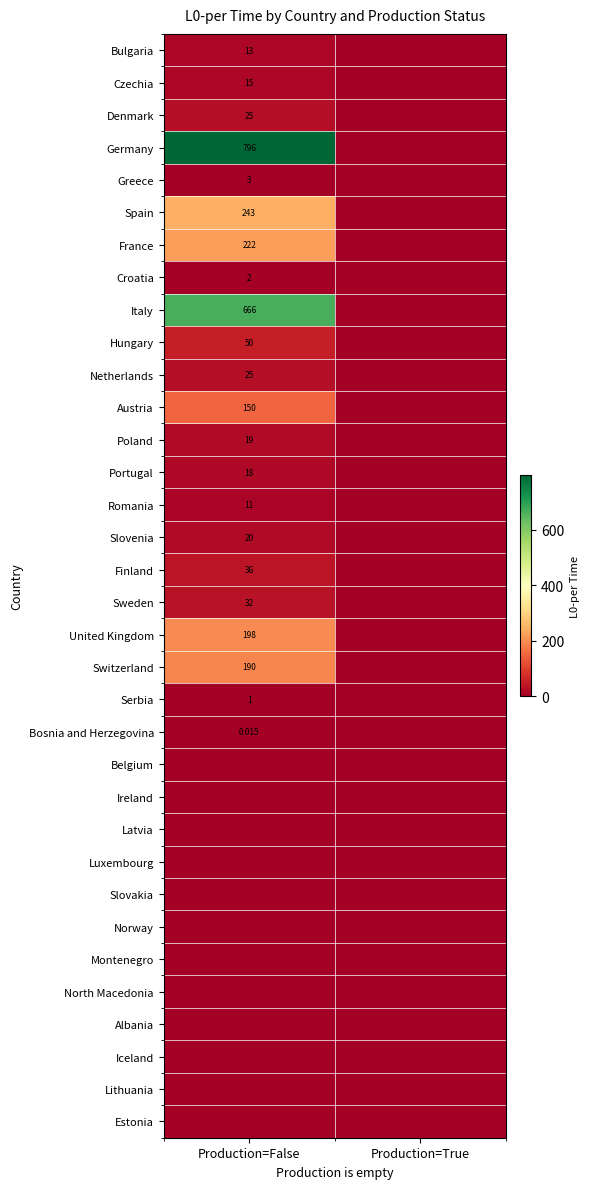

At which label is Serbia closest to 0?

Production=True